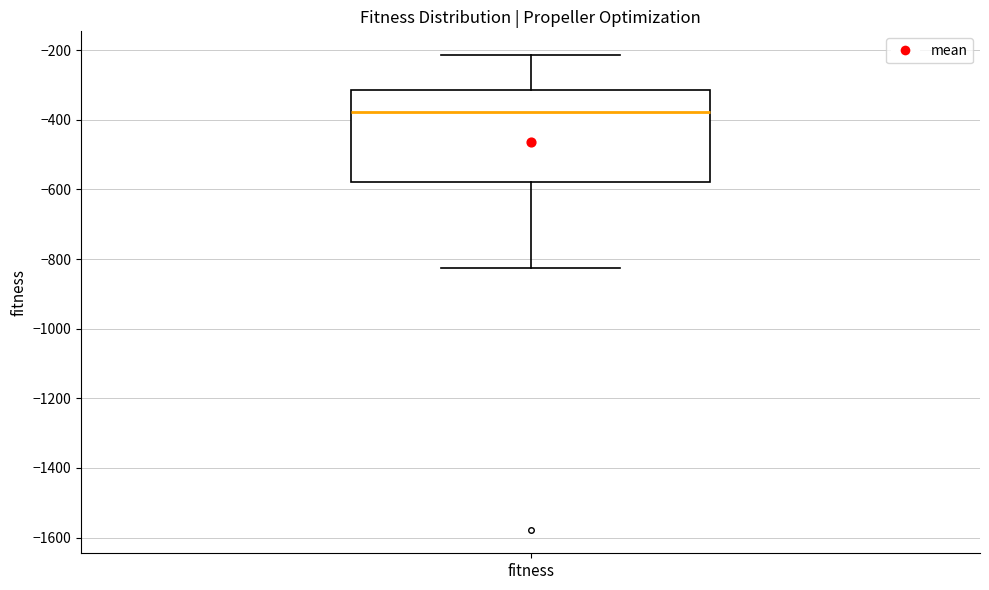

Read this box plot against the y-axis: the position of the median line, the range covered by the box, and the ends of both whiskers. The values are not printed on the chart, so give them approximately, as read against the axis.

median -380, box -580 to -320, whiskers -820 to -220